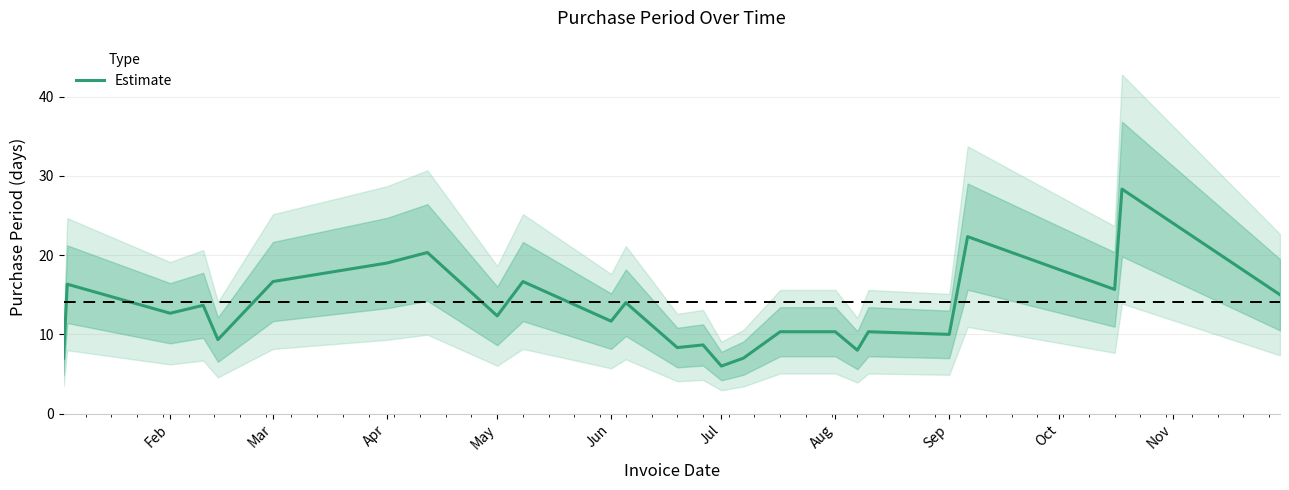

At which label does Estimate reach its minimum?

Jul